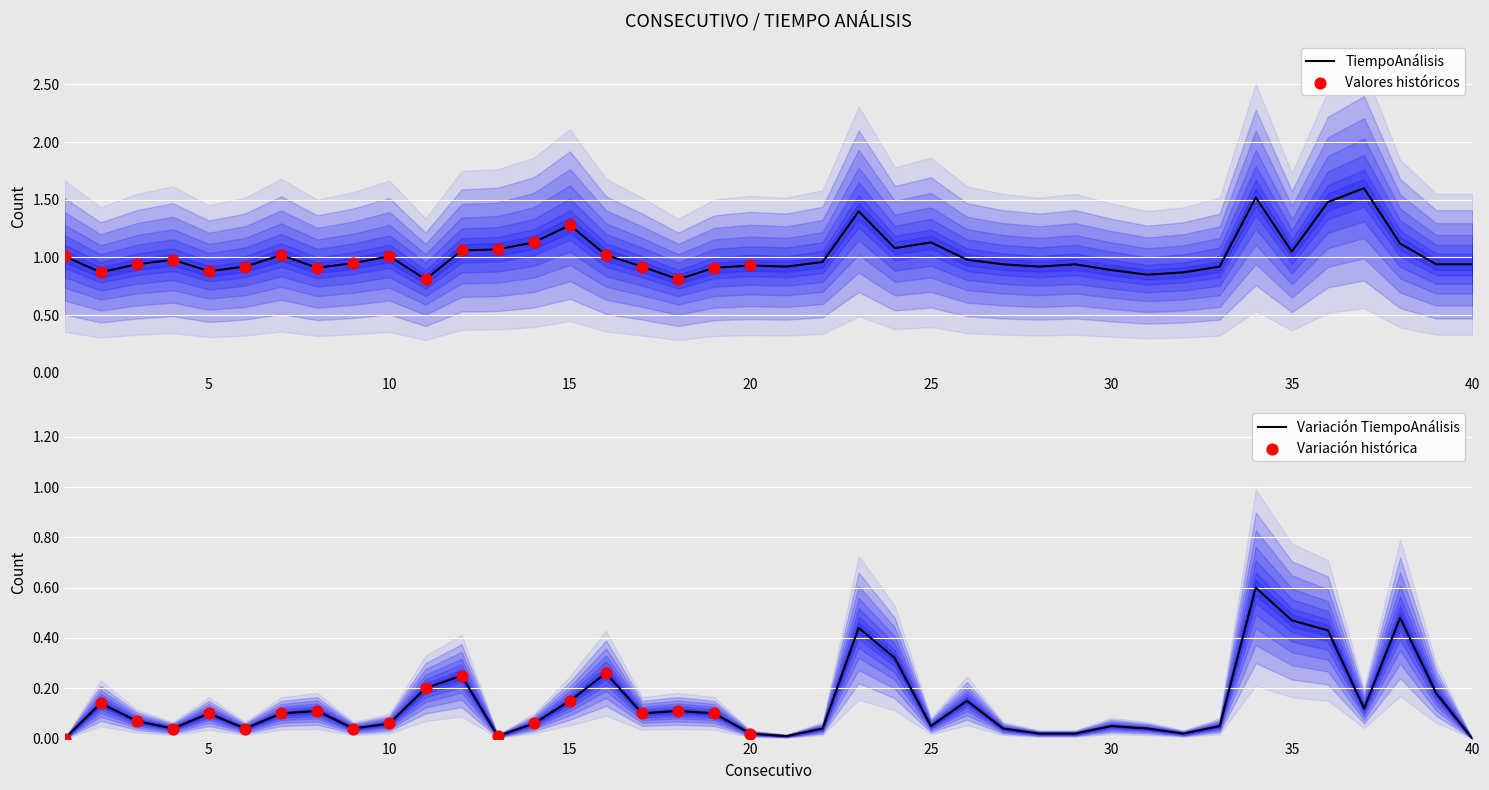

What is the change in value from 6 to 26?

+0.1